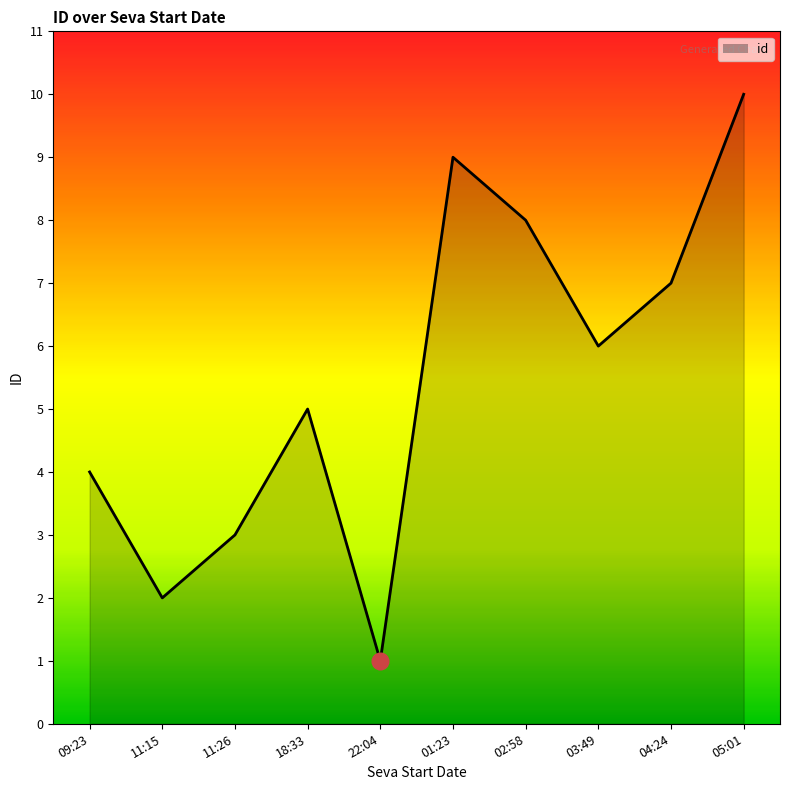

What is the minimum value shown in the chart?

1